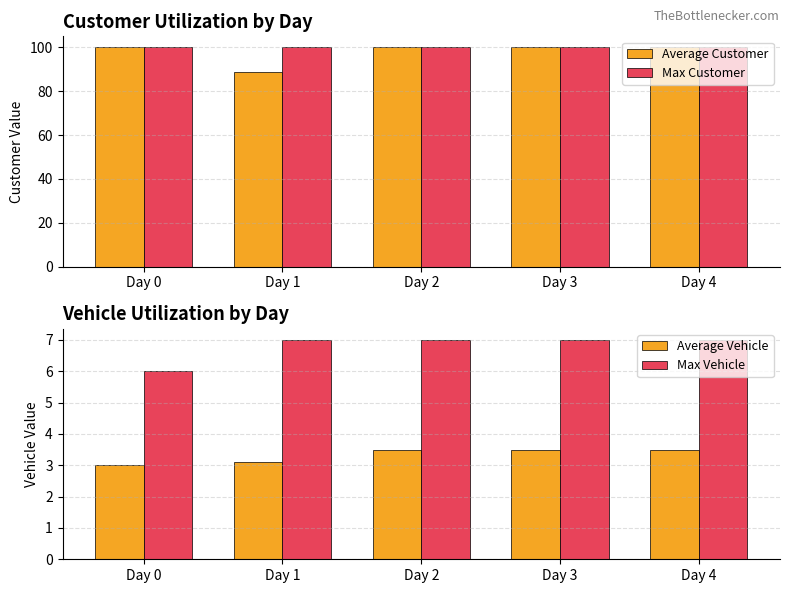

Is the value of Average Vehicle at Day 3 greater than the value of Average Customer at Day 0?

No